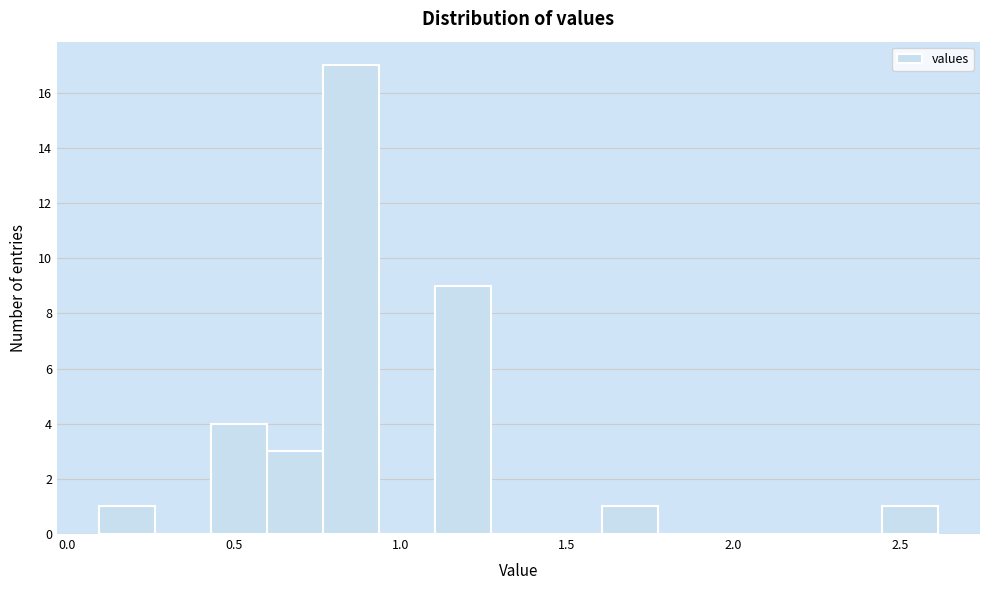

Around what value on the x-axis is the tallest bar? Give the approximate position of its centre, as read against the axis.

0.85